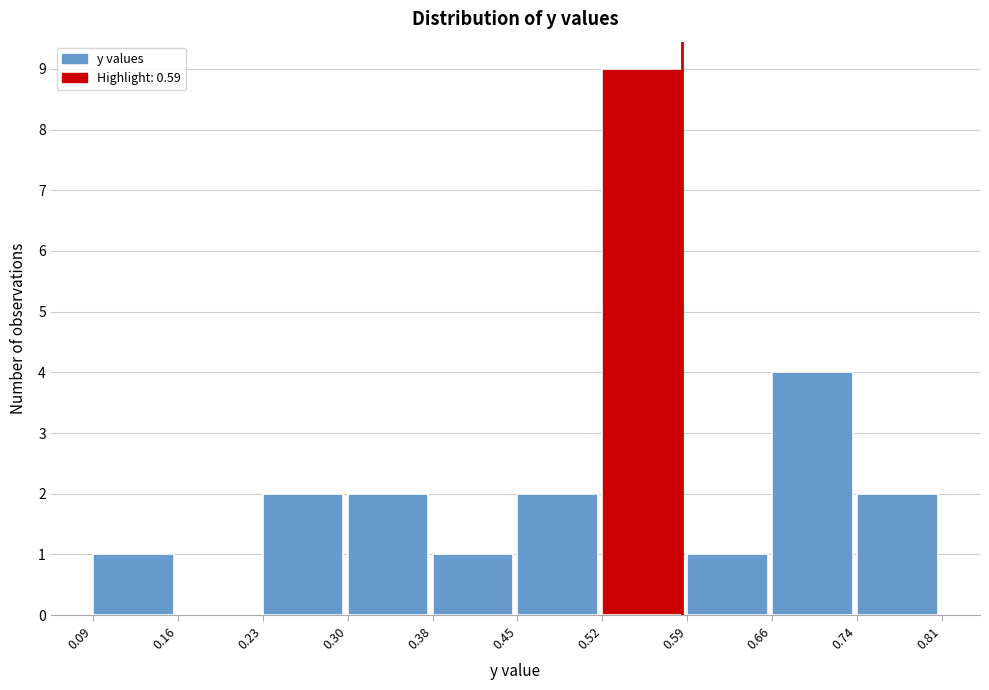

Reading left to right, list every bar in this chart as the range it spans on the x-axis followed by its height. The values are not printed on the chart, so give them approximately, as read against the axis.

0.09 to 0.16: 1
0.16 to 0.23: 0
0.23 to 0.30: 2
0.30 to 0.38: 2
0.38 to 0.45: 1
0.45 to 0.52: 2
0.52 to 0.59: 9
0.59 to 0.66: 1
0.66 to 0.74: 4
0.74 to 0.81: 2